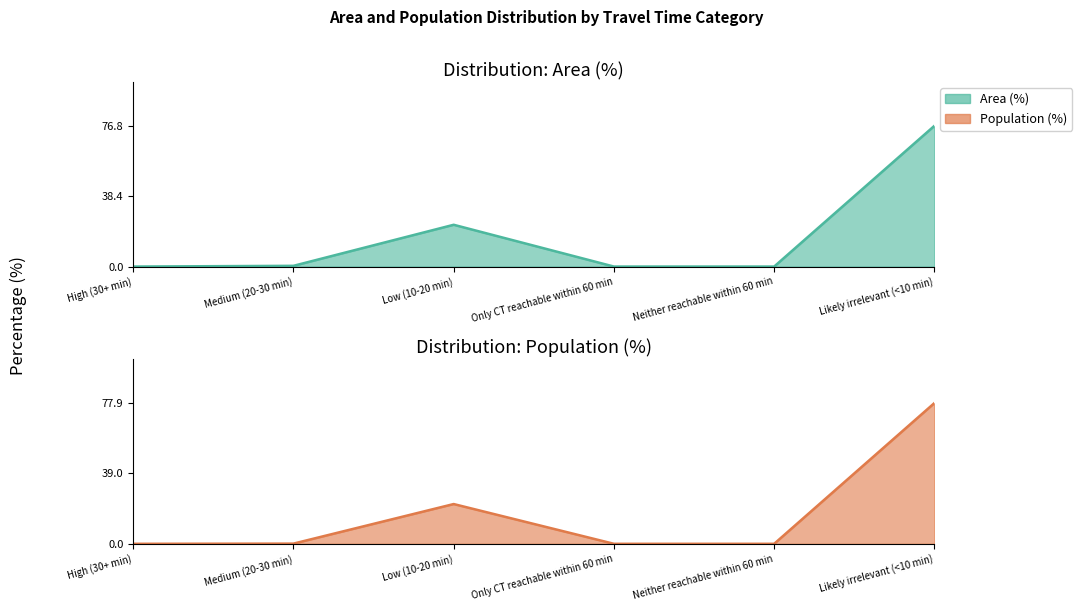

Reading left to right, what are all the values shown in this chart?

Area (%): High (30+ min)=0.0	Medium (20-30 min)=0.4	Low (10-20 min)=22.8	Only CT reachable within 60 min=0.0	Neither reachable within 60 min=0.0	Likely irrelevant (<10 min)=76.8
Population (%): High (30+ min)=0.0	Medium (20-30 min)=0.1	Low (10-20 min)=22.0	Only CT reachable within 60 min=0.0	Neither reachable within 60 min=0.0	Likely irrelevant (<10 min)=77.9